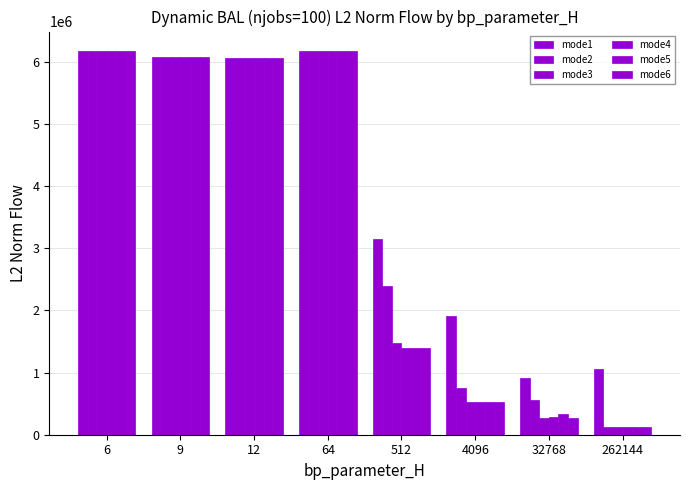

At 4096, list the series in order from largest to smallest.

mode1, mode2, mode4, mode6, mode3, mode5